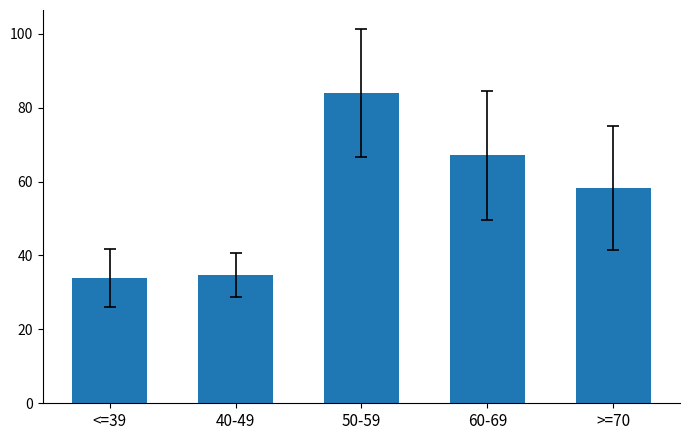

What is the greatest value displayed?

84.0